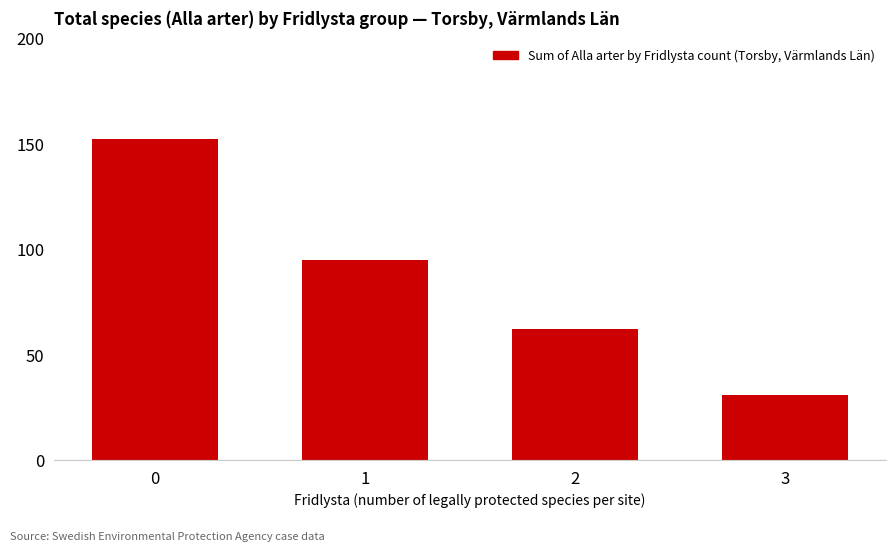

Reading left to right, what are all the values shown in this chart?

0=152	1=95	2=62	3=31